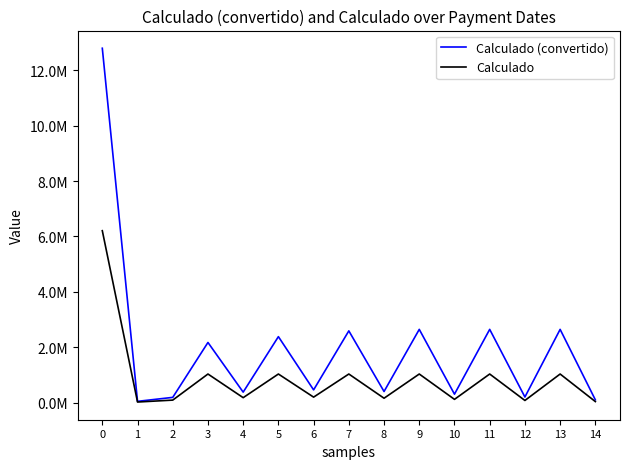

How many interior local valleys does the Calculado series have?

6